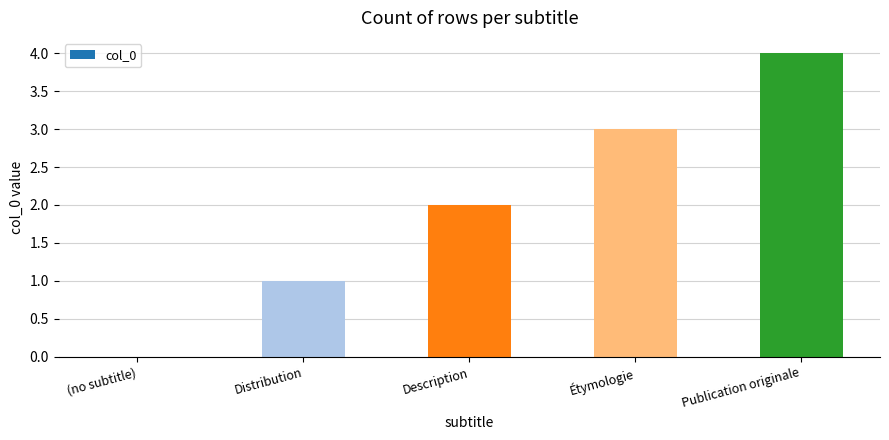

Are the bars horizontal?

No